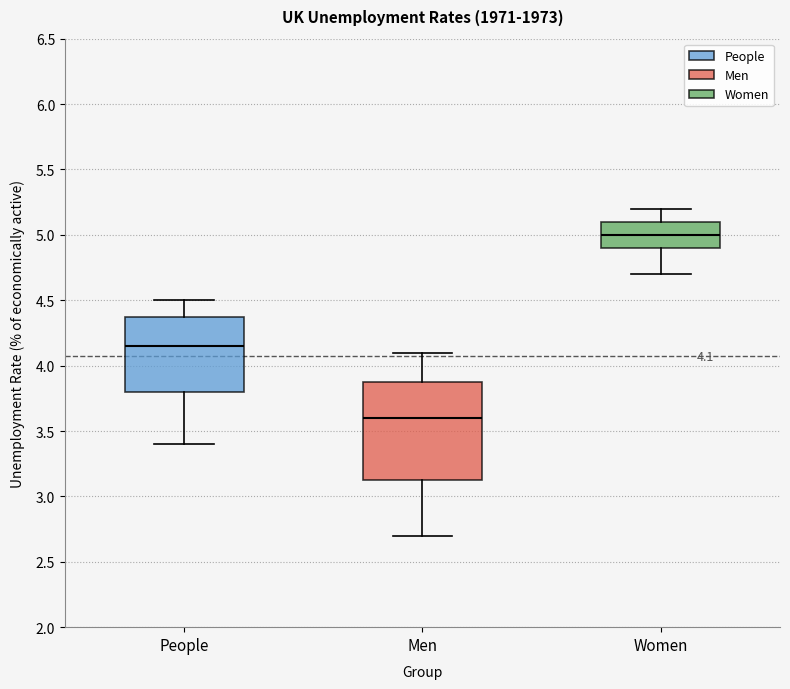

Comparing the boxes themselves (not the whiskers), which one is the tallest?

Men